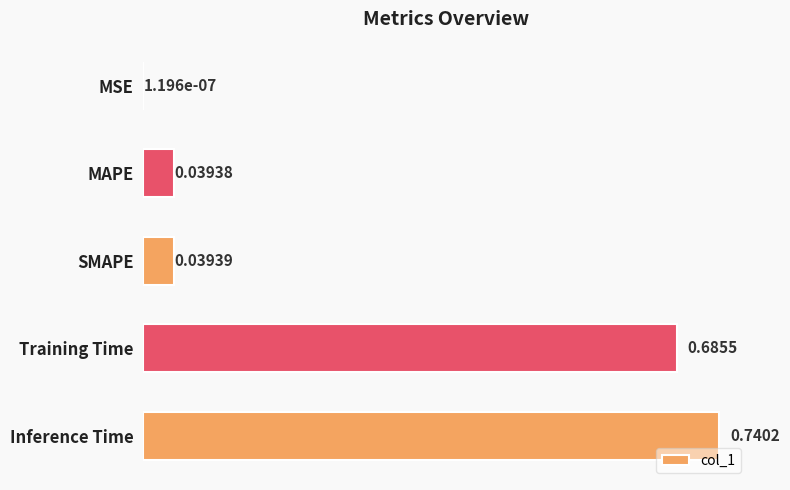

Which label corresponds to the largest value in the chart?

Inference Time